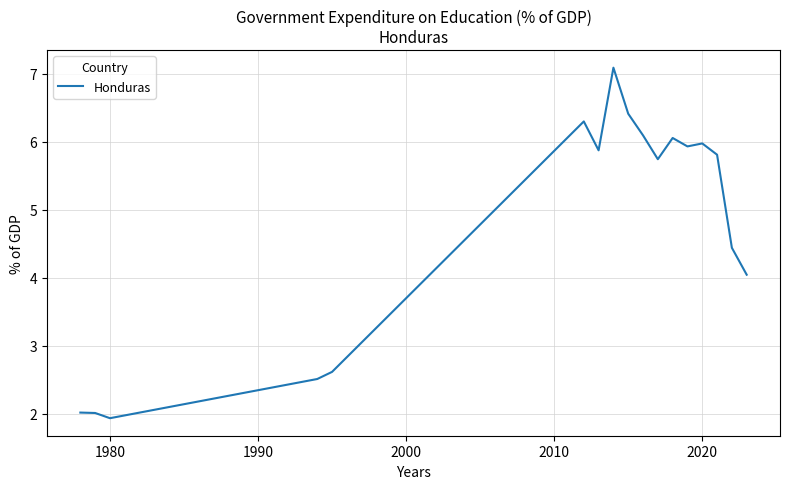

What is the greatest value displayed?

7.1